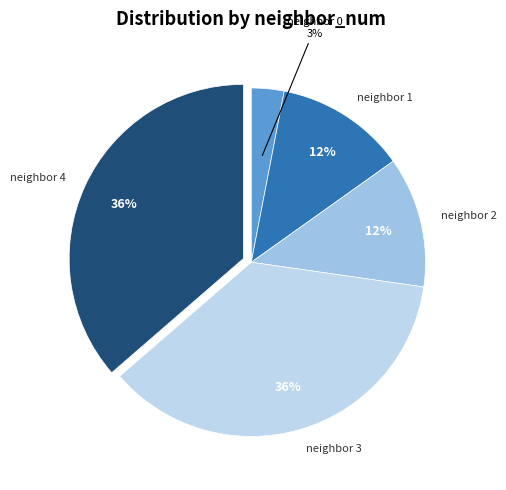

To the nearest percent, what is the difference between the largest and smallest slice percentages?

33%